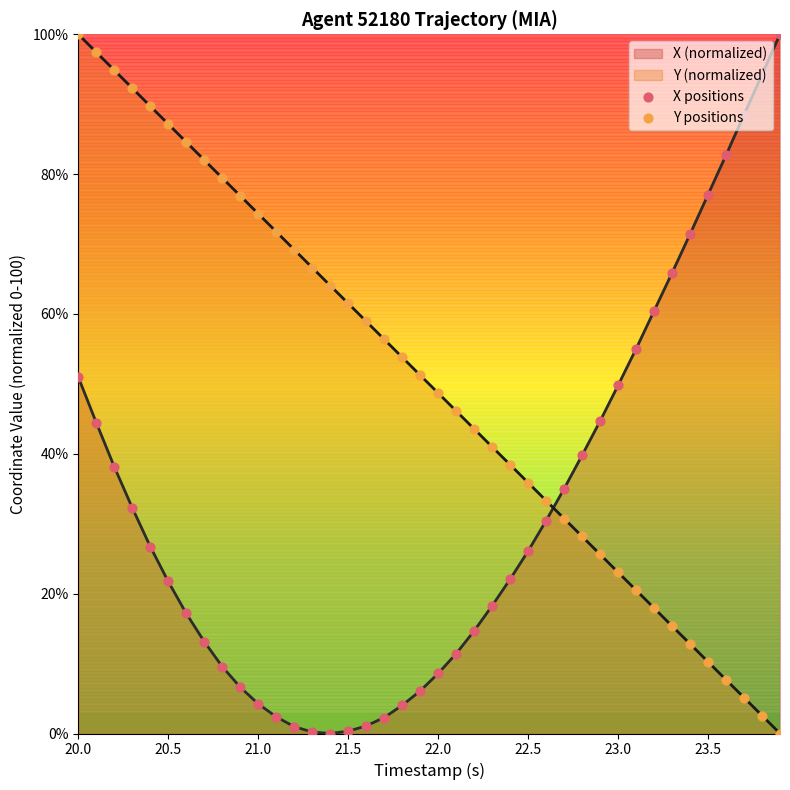

Which series contains the highest Y value?

X positions